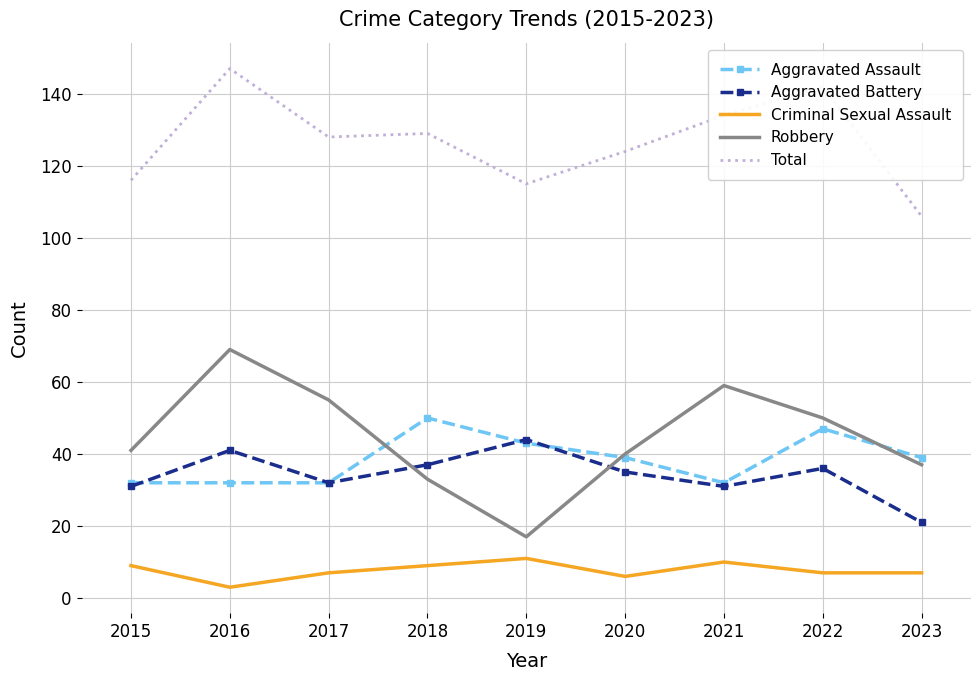

At how many categories does at least one series exceed 133?

3